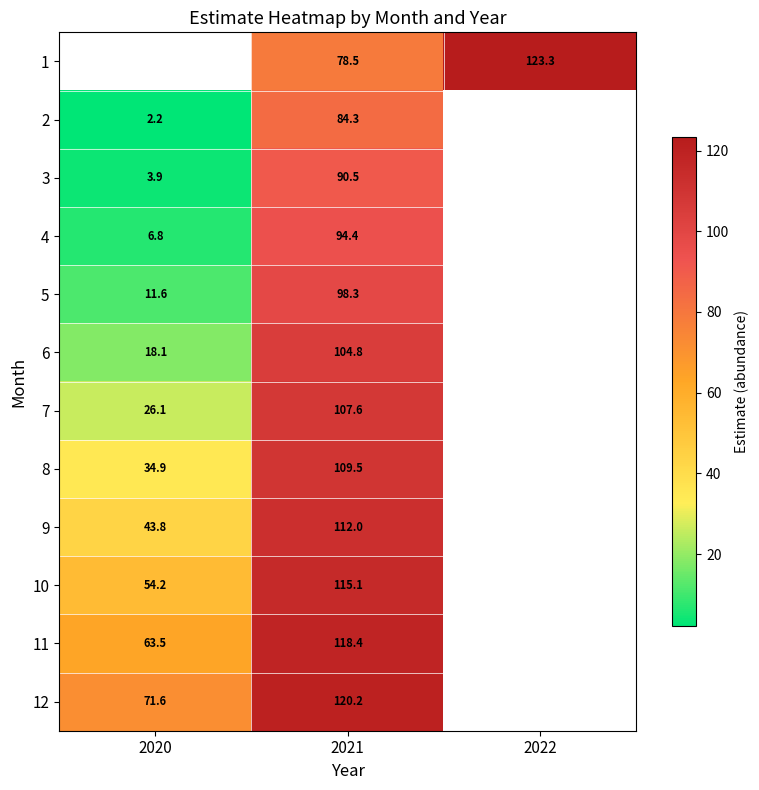

Is the value of 1 at 2022 greater than the value of 11 at 2021?

Yes